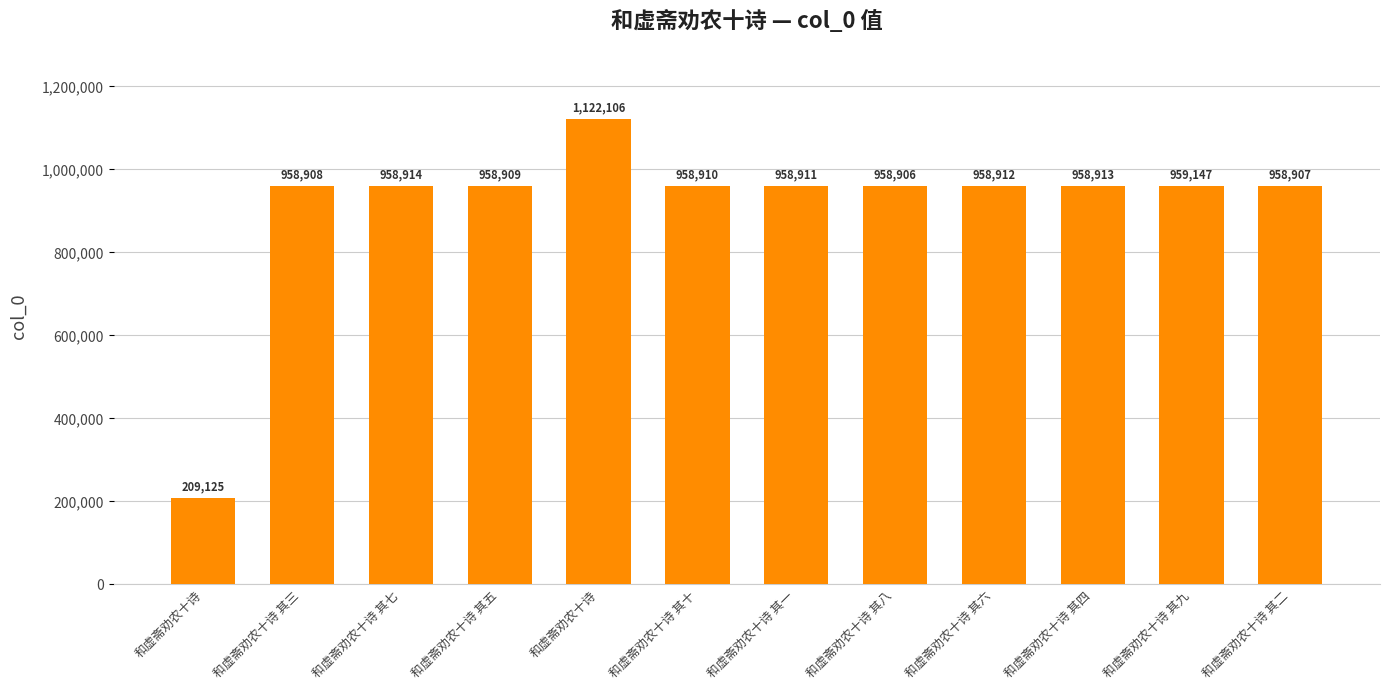

Count the number of data series in this chart.

1